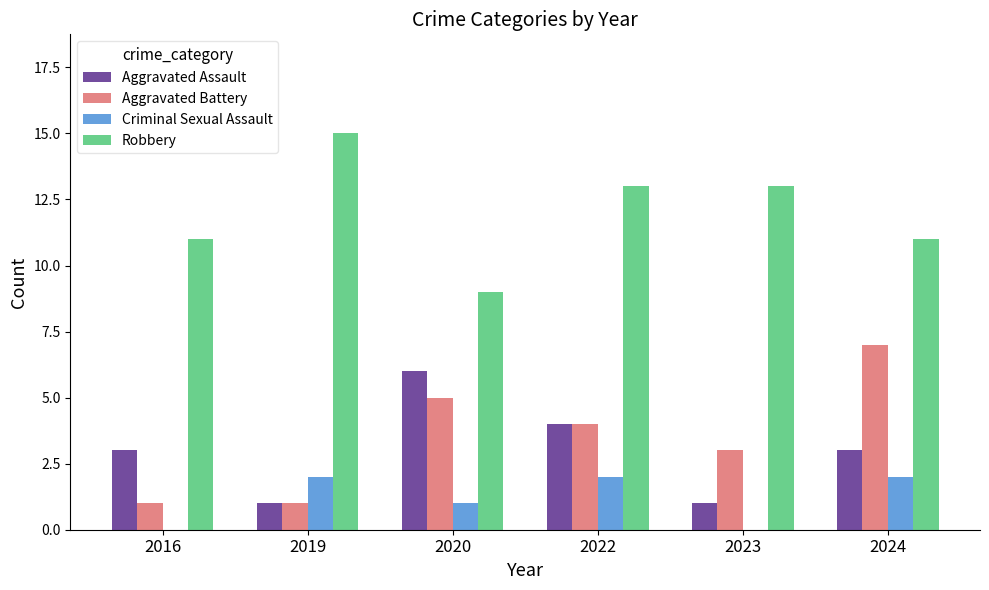

How many groups of bars are there?

6